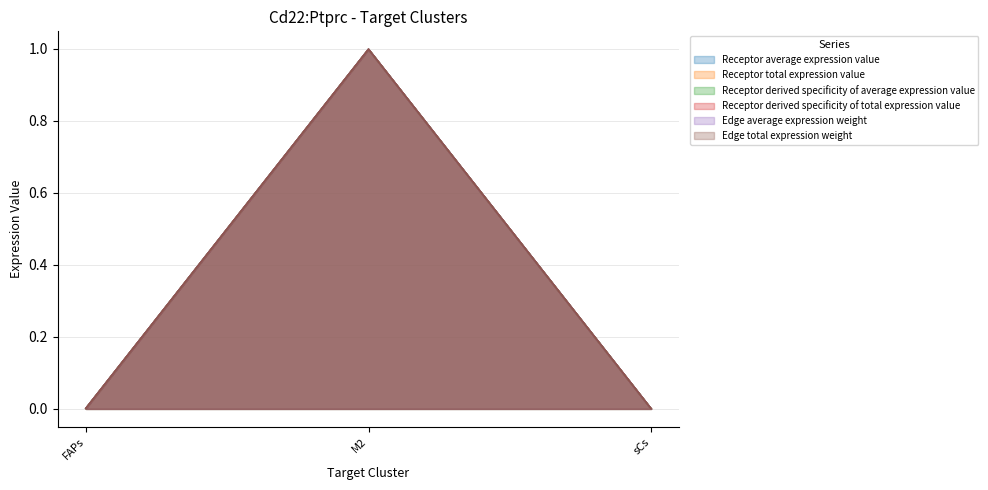

At which label is Receptor derived specificity of average expression value closest to 0?

sCs